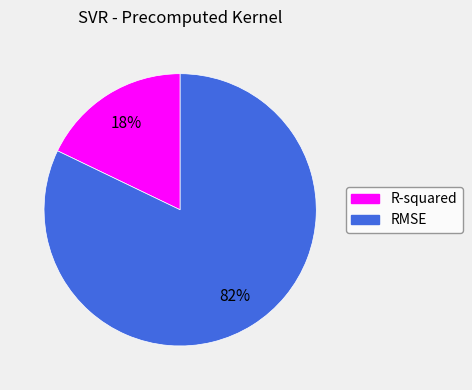

Which slice is the largest?

RMSE